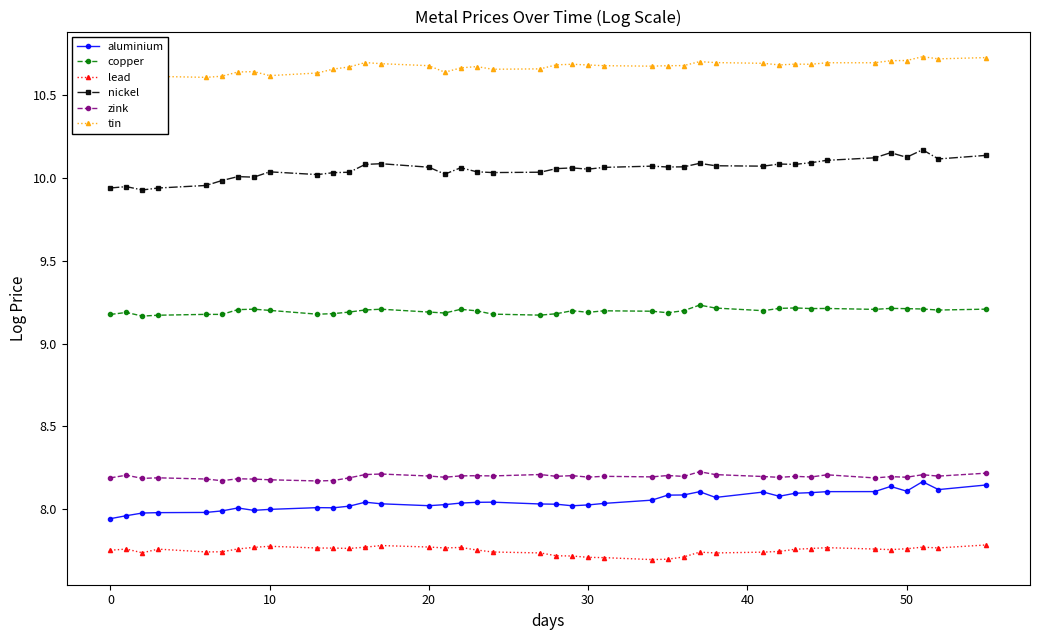

How many interior local peaks does the lead series have?

8